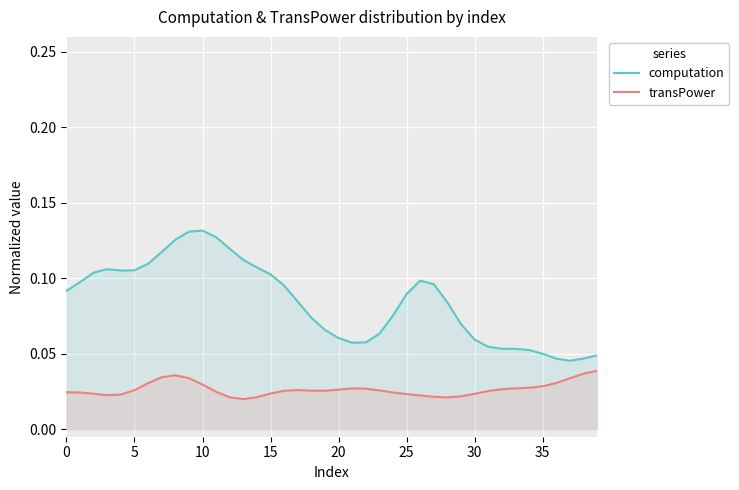

What are all the series names shown in the legend?

computation, transPower